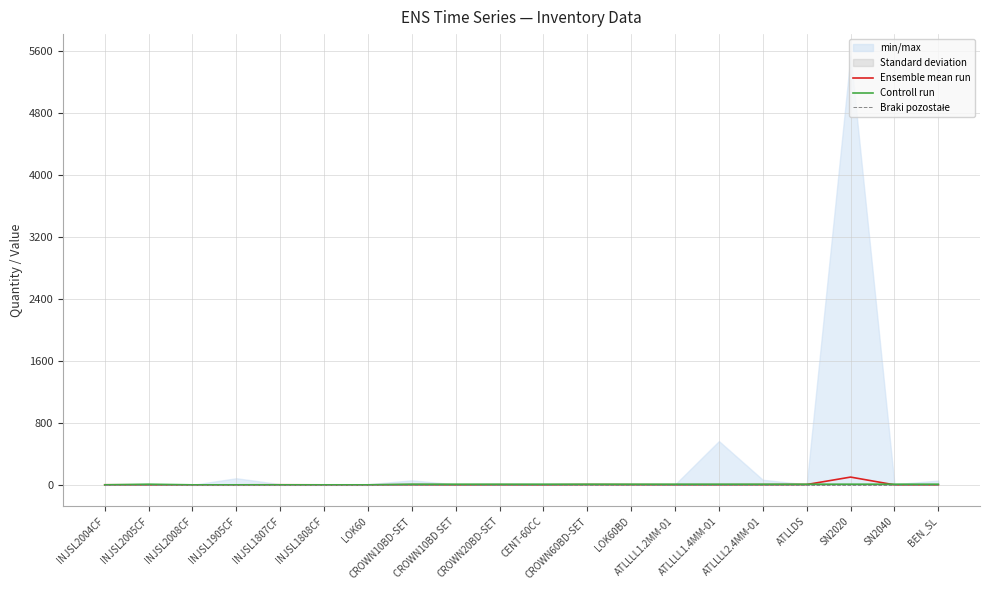

What is the sum of all Ensemble mean run values?

118.2